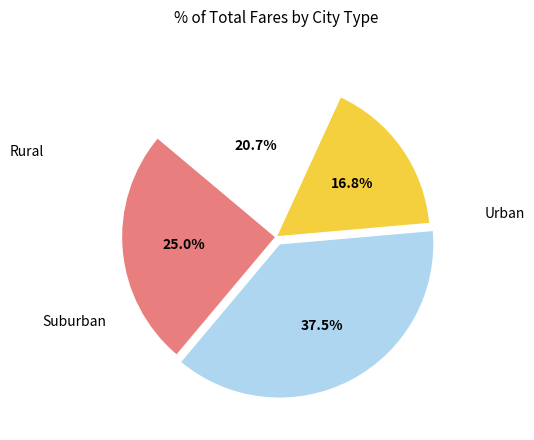

Is there any slice that represents more than half of the pie?

No